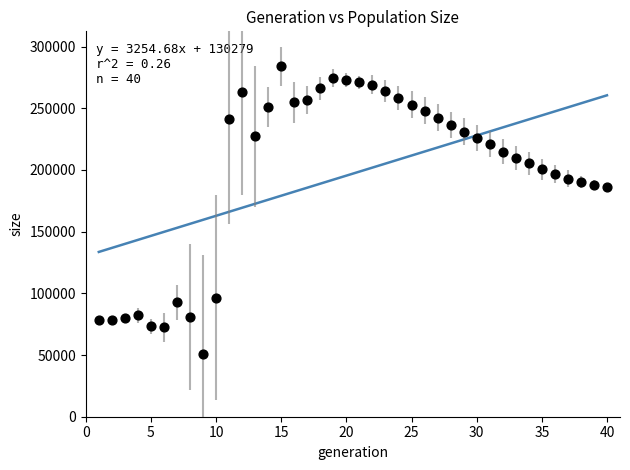

What is the range of Y values (max minus min)?

233153